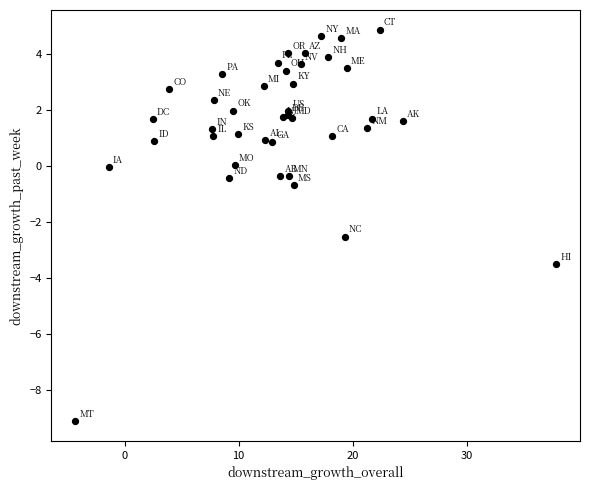

What Y value in the scatter plot is closest to -2?

-2.5